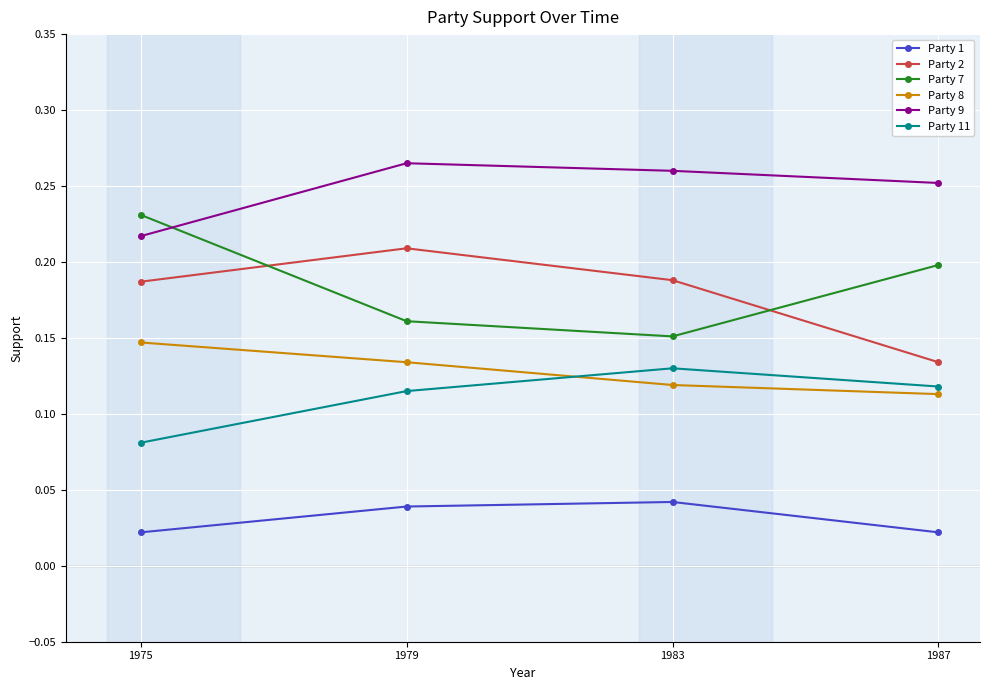

How many times do Party 7 and Party 9 cross each other?

1